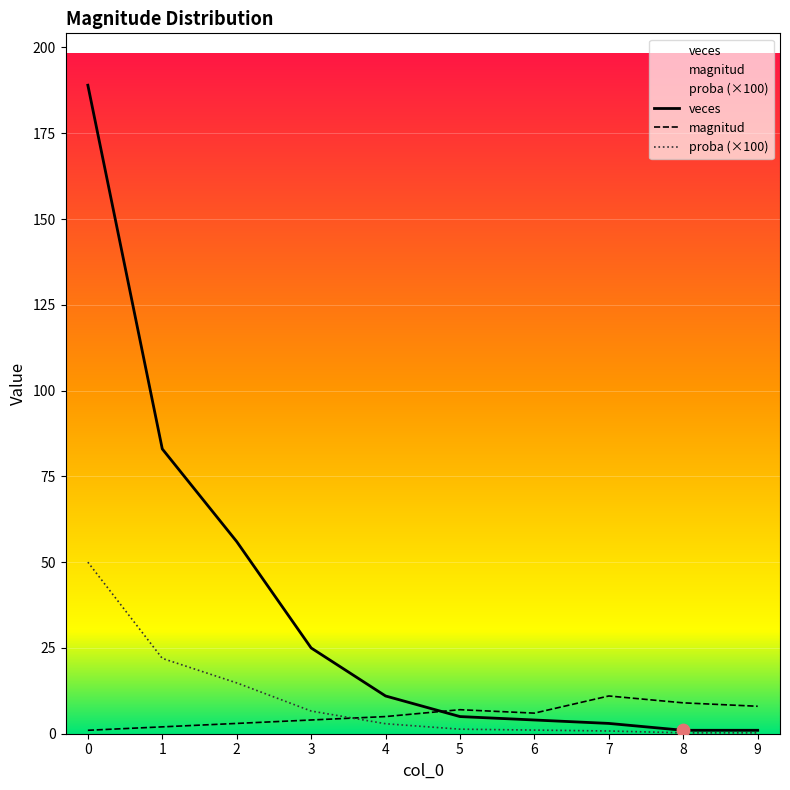

Which series reaches the minimum Y coordinate?

veces